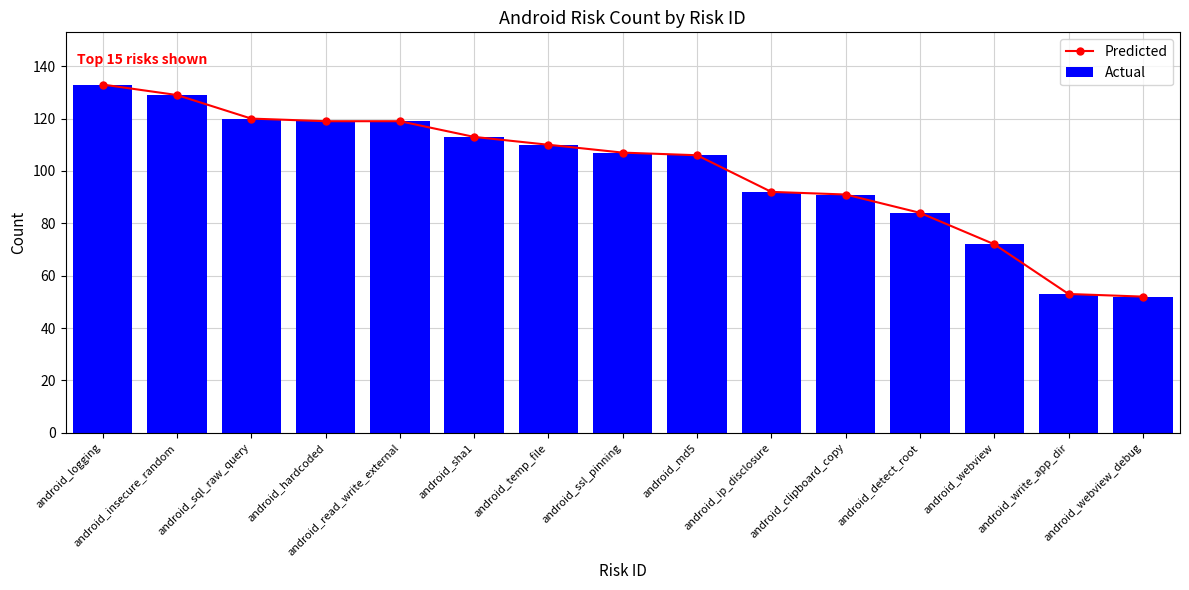

What are all the series names shown in the legend?

Predicted, Actual